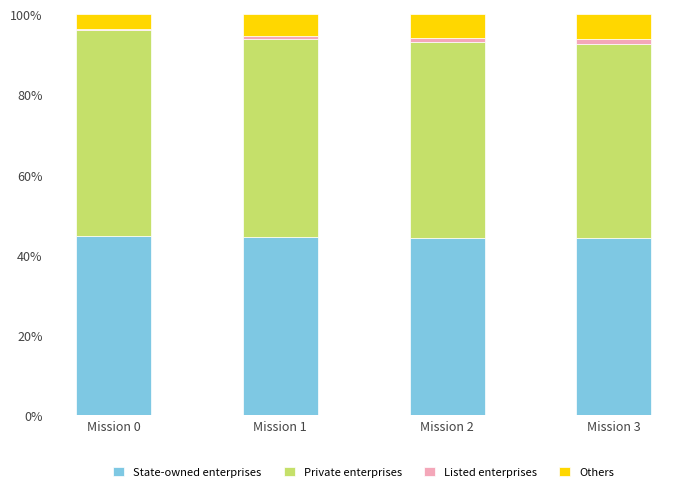

Count the number of categories in the chart.

4